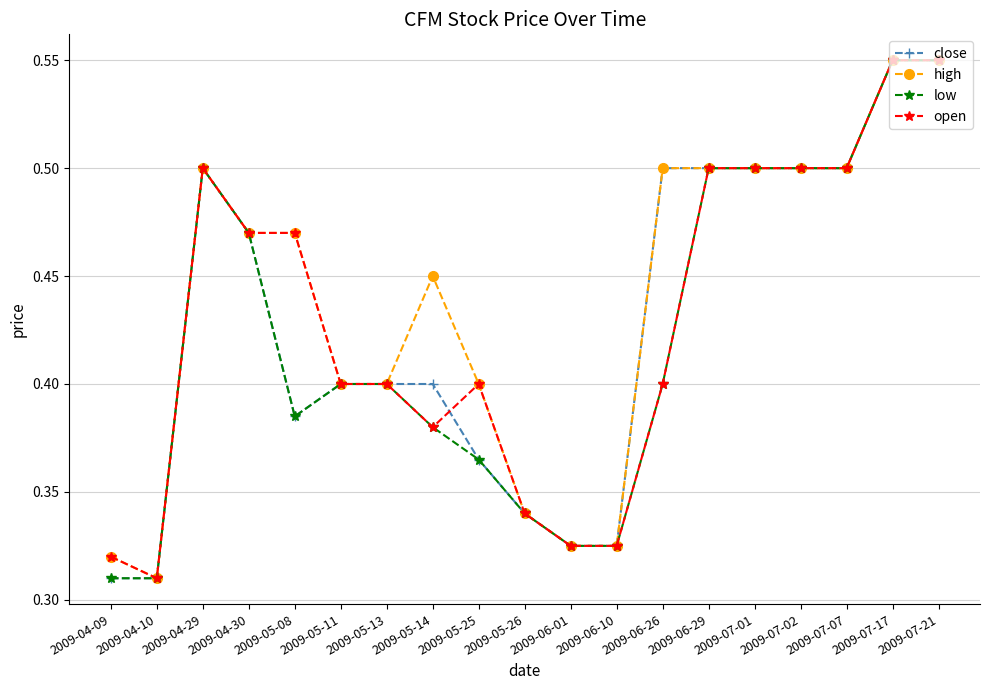

What is the label of the 19th point from the left?

2009-07-21